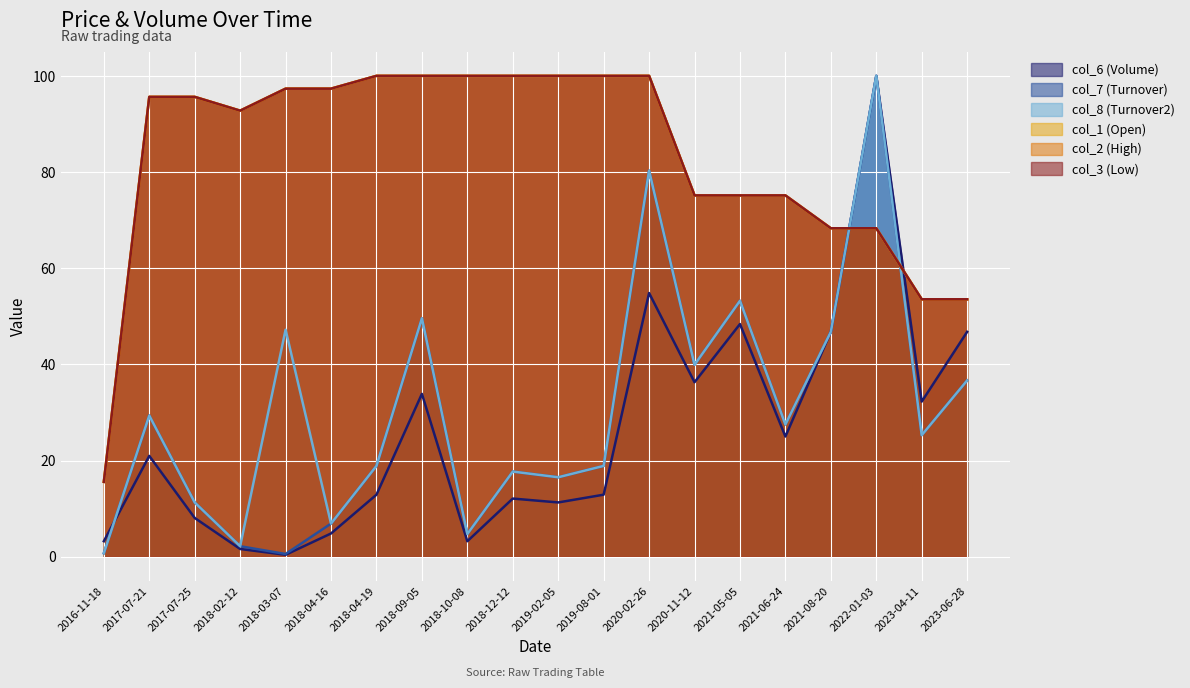

Reading left to right, transcribe all the data shown in this chart.

col_6 (Volume): 2016-11-18=3.2	2017-07-21=21.0	2017-07-25=8.1	2018-02-12=1.6	2018-03-07=0.4	2018-04-16=4.8	2018-04-19=12.9	2018-09-05=33.9	2018-10-08=3.2	2018-12-12=12.1	2019-02-05=11.3	2019-08-01=12.9	2020-02-26=54.8	2020-11-12=36.3	2021-05-05=48.4	2021-06-24=25.0	2021-08-20=46.8	2022-01-03=100.0	2023-04-11=32.3	2023-06-28=46.8
col_7 (Turnover): 2016-11-18=0.7	2017-07-21=29.4	2017-07-25=11.3	2018-02-12=2.2	2018-03-07=0.6	2018-04-16=6.9	2018-04-19=18.9	2018-09-05=49.6	2018-10-08=4.7	2018-12-12=17.7	2019-02-05=16.5	2019-08-01=18.9	2020-02-26=80.3	2020-11-12=39.9	2021-05-05=53.2	2021-06-24=27.5	2021-08-20=46.8	2022-01-03=100.0	2023-04-11=25.3	2023-06-28=36.7
col_8 (Turnover2): 2016-11-18=0.7	2017-07-21=29.4	2017-07-25=11.3	2018-02-12=2.2	2018-03-07=47.2	2018-04-16=6.9	2018-04-19=18.9	2018-09-05=49.6	2018-10-08=4.7	2018-12-12=17.7	2019-02-05=16.5	2019-08-01=18.9	2020-02-26=80.3	2020-11-12=39.9	2021-05-05=53.2	2021-06-24=27.5	2021-08-20=46.8	2022-01-03=100.0	2023-04-11=25.3	2023-06-28=36.7
col_1 (Open): 2016-11-18=15.6	2017-07-21=95.6	2017-07-25=95.6	2018-02-12=92.8	2018-03-07=97.3	2018-04-16=97.3	2018-04-19=100.0	2018-09-05=100.0	2018-10-08=100.0	2018-12-12=100.0	2019-02-05=100.0	2019-08-01=100.0	2020-02-26=100.0	2020-11-12=75.1	2021-05-05=75.1	2021-06-24=75.1	2021-08-20=68.3	2022-01-03=68.3	2023-04-11=53.5	2023-06-28=53.5
col_2 (High): 2016-11-18=15.6	2017-07-21=95.6	2017-07-25=95.6	2018-02-12=92.8	2018-03-07=97.3	2018-04-16=97.3	2018-04-19=100.0	2018-09-05=100.0	2018-10-08=100.0	2018-12-12=100.0	2019-02-05=100.0	2019-08-01=100.0	2020-02-26=100.0	2020-11-12=75.1	2021-05-05=75.1	2021-06-24=75.1	2021-08-20=68.3	2022-01-03=68.3	2023-04-11=53.5	2023-06-28=53.5
col_3 (Low): 2016-11-18=15.6	2017-07-21=95.6	2017-07-25=95.6	2018-02-12=92.8	2018-03-07=97.3	2018-04-16=97.3	2018-04-19=100.0	2018-09-05=100.0	2018-10-08=100.0	2018-12-12=100.0	2019-02-05=100.0	2019-08-01=100.0	2020-02-26=100.0	2020-11-12=75.1	2021-05-05=75.1	2021-06-24=75.1	2021-08-20=68.3	2022-01-03=68.3	2023-04-11=53.5	2023-06-28=53.5